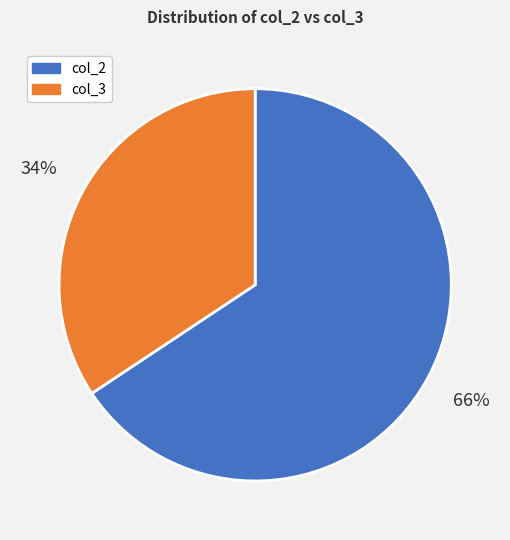

Do col_2 and col_3 together represent more than half of the pie?

Yes